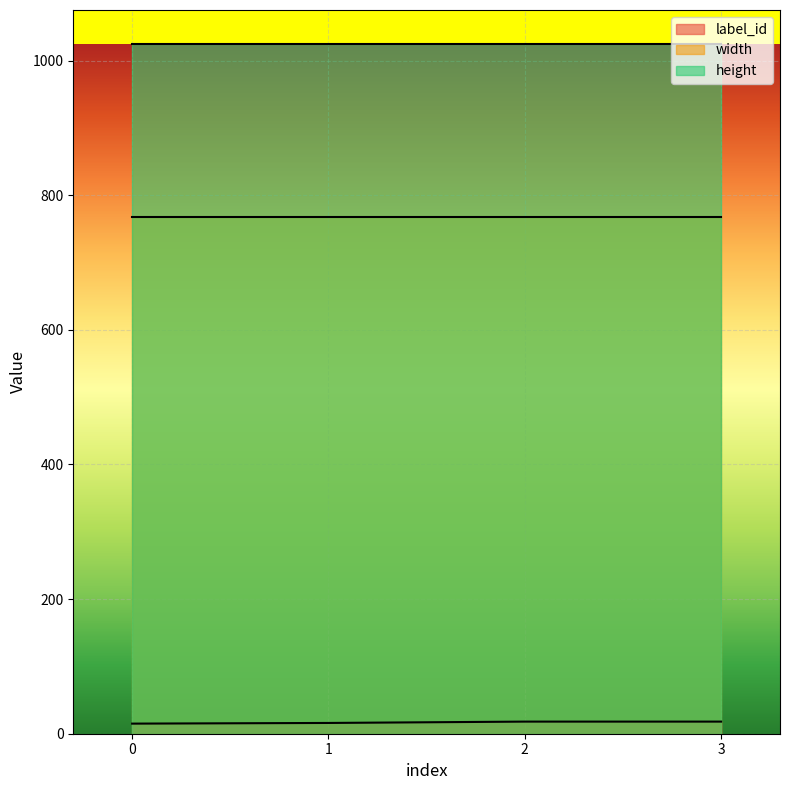

True or false: height and width cross at least once.

False